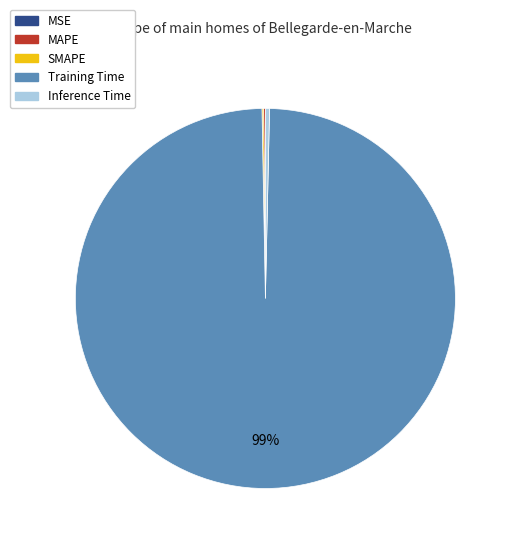

Is it true that Inference Time is 5% of the pie?

False